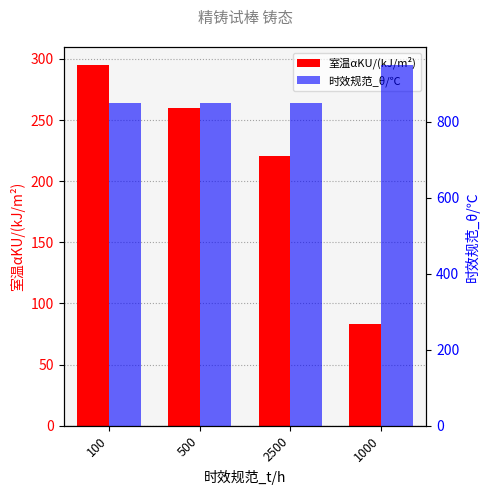

Is it true that 时效规范_θ/℃ equals 488 at 500?

False